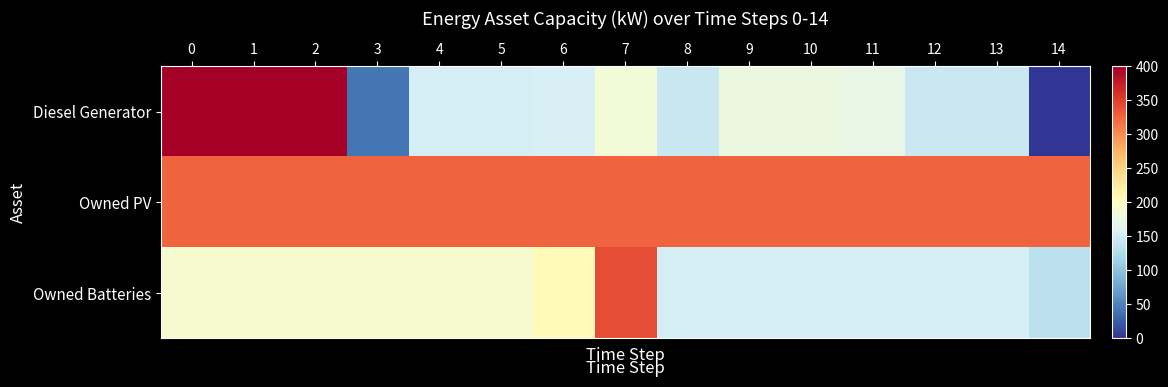

Which series has the largest range (max minus min)?

row_0